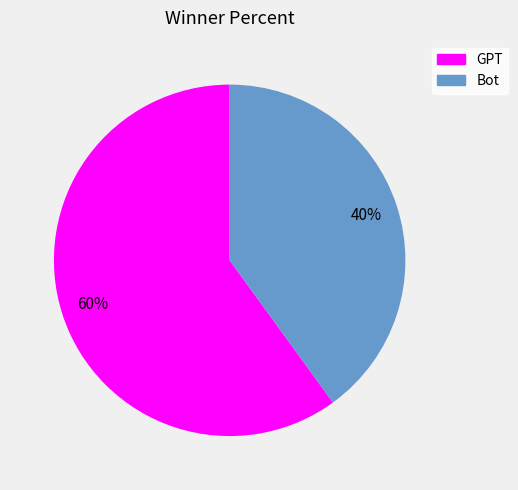

What is the smallest slice in the pie chart?

Bot